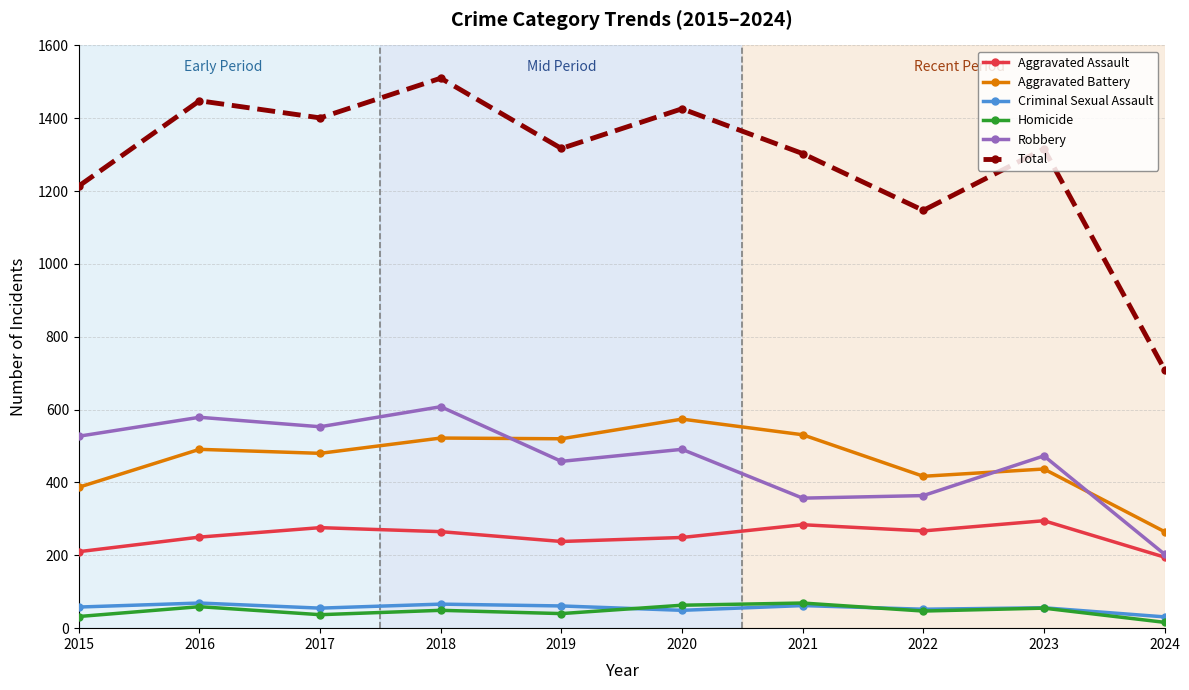

At which label does Aggravated Battery reach its minimum?

2024